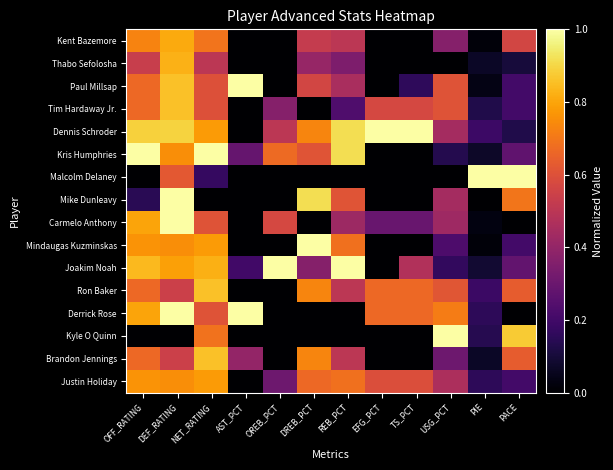

Rank the series by their maximum value, from highest to lowest.

Paul Millsap, Dennis Schroder, Kris Humphries, Malcolm Delaney, Mike Dunleavy, Carmelo Anthony, Mindaugas Kuzminskas, Joakim Noah, Derrick Rose, Kyle O Quinn, Ron Baker, Brandon Jennings, Tim Hardaway Jr., Thabo Sefolosha, Kent Bazemore, Justin Holiday